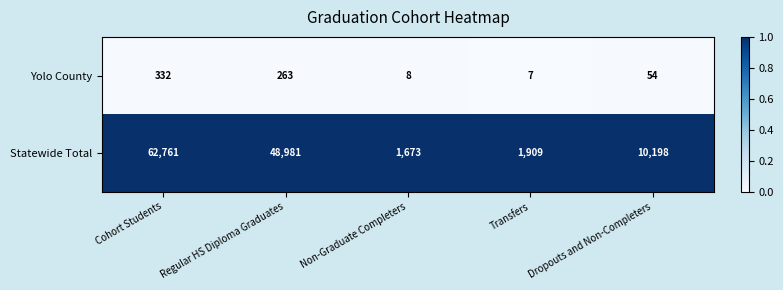

How many distinct data groups are displayed?

2